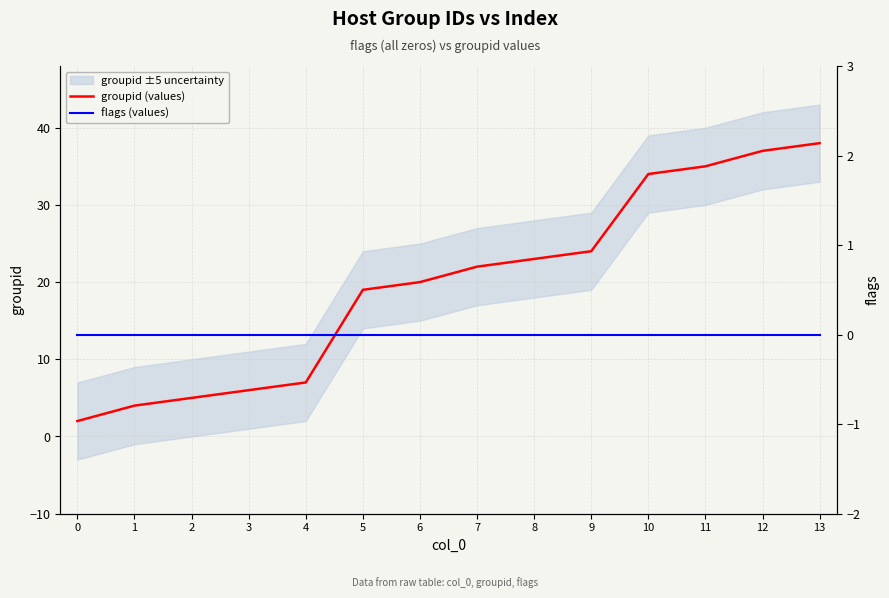

True or false: flags (values) and groupid (values) cross at least once.

False